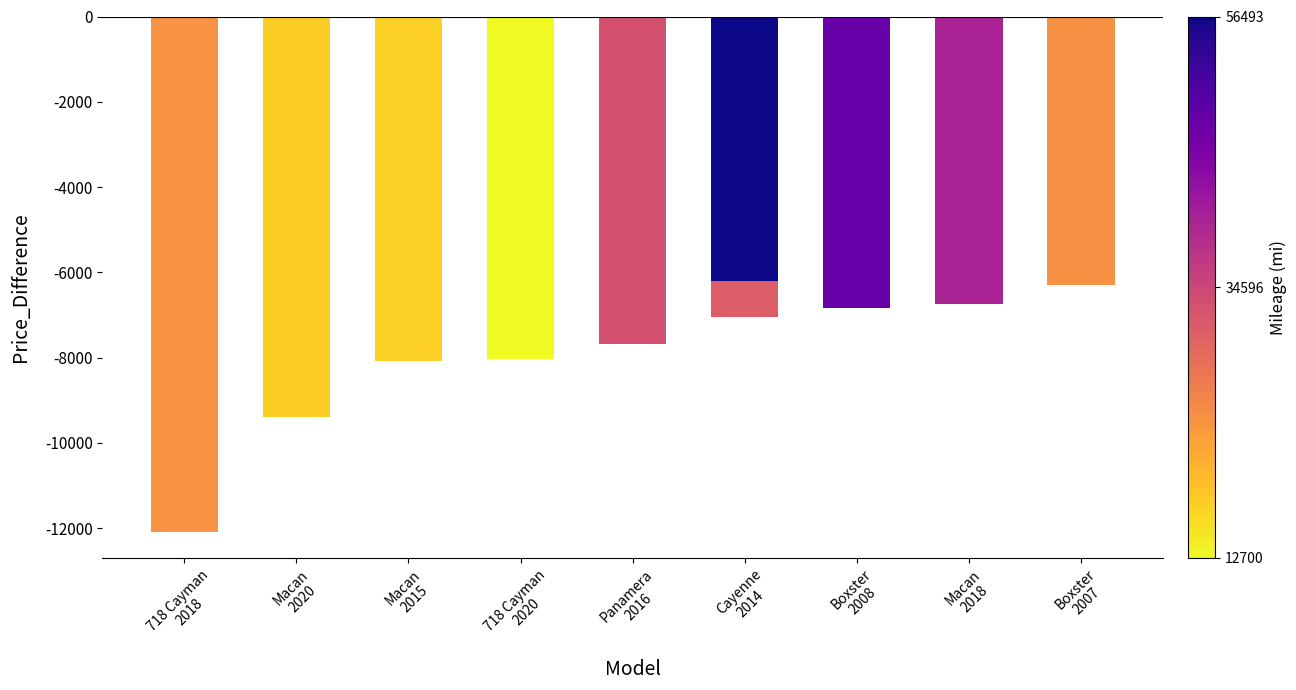

Read the value at Boxster
2008.

-6841.0